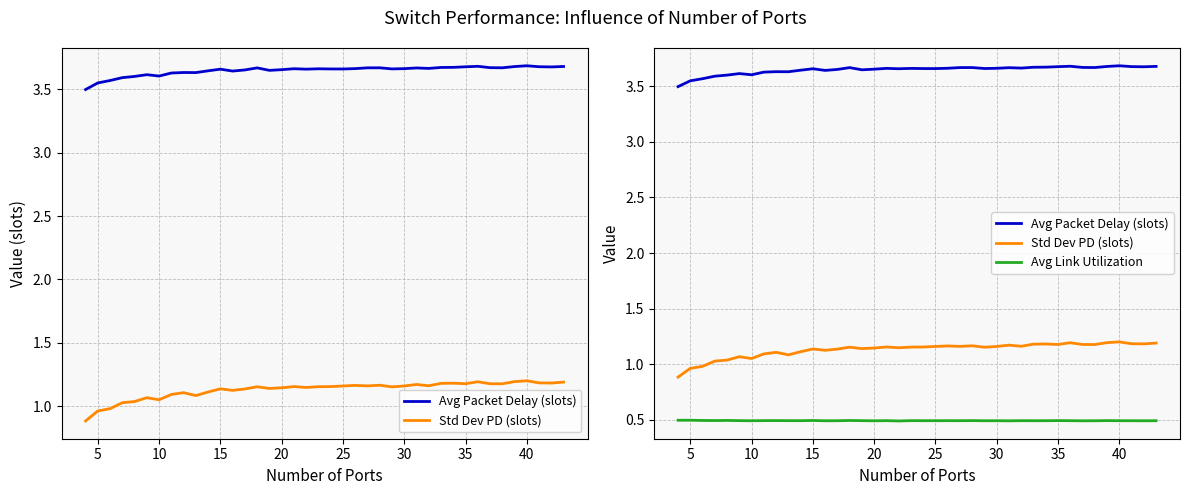

Count the number of categories in the chart.

40